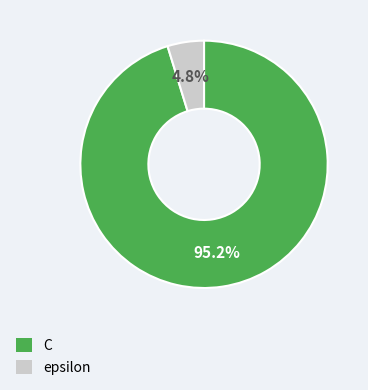

To the nearest percent, what is the difference between the largest and smallest slice percentages?

90%